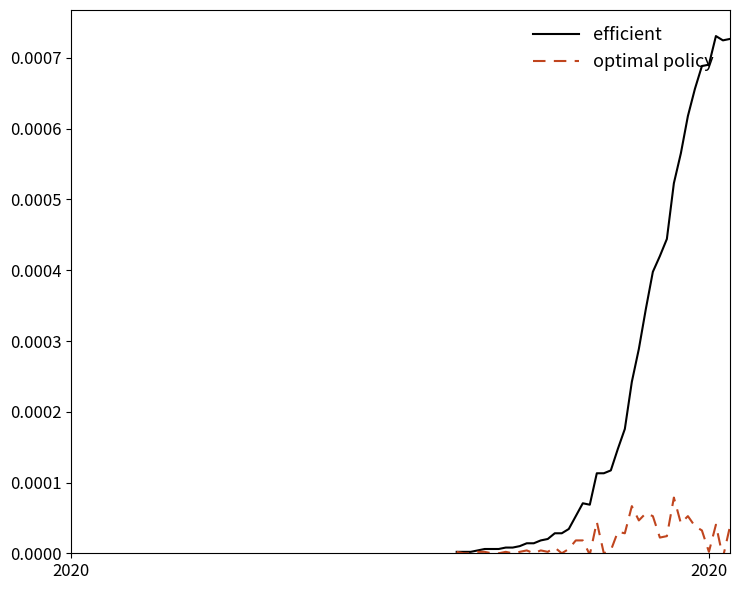

Which series has the widest spread of values?

efficient